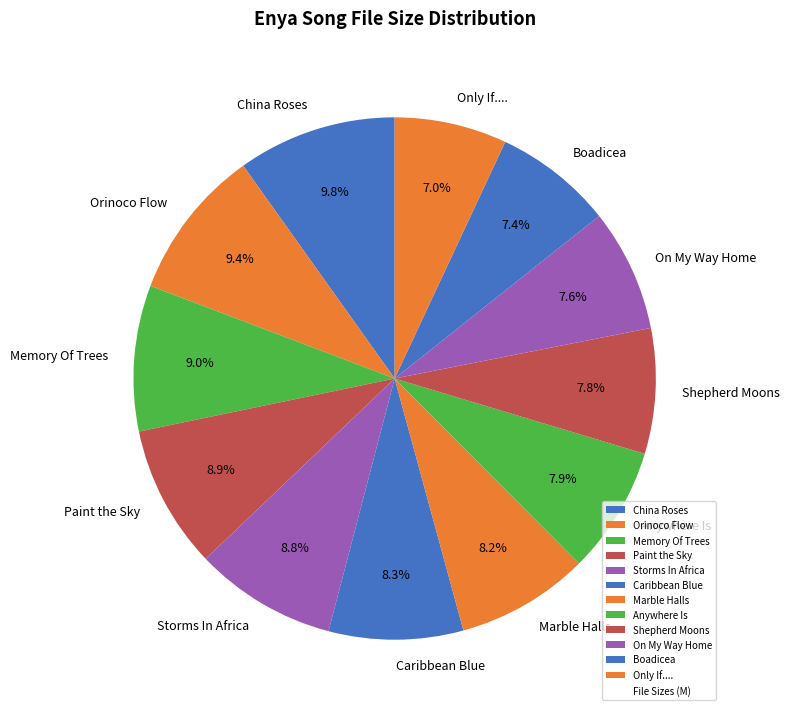

Does any single category account for the majority?

No